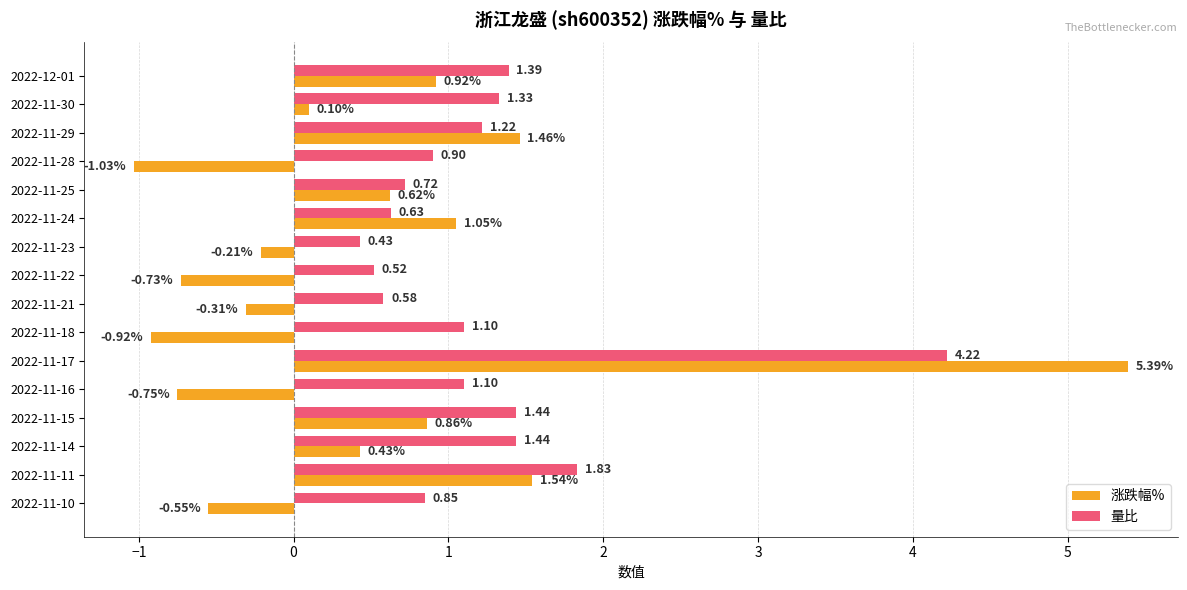

Which series has the largest total across all categories?

量比